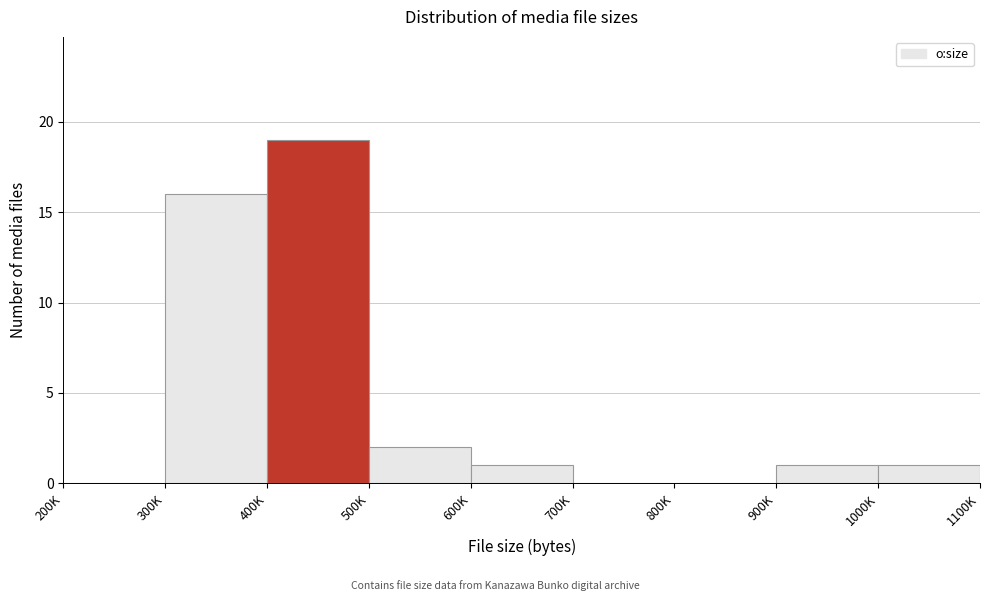

Reading left to right, list all the values displayed in this chart.

200K=0	300K=16	400K=19	500K=2	600K=1	700K=0	800K=0	900K=1	1000K=1